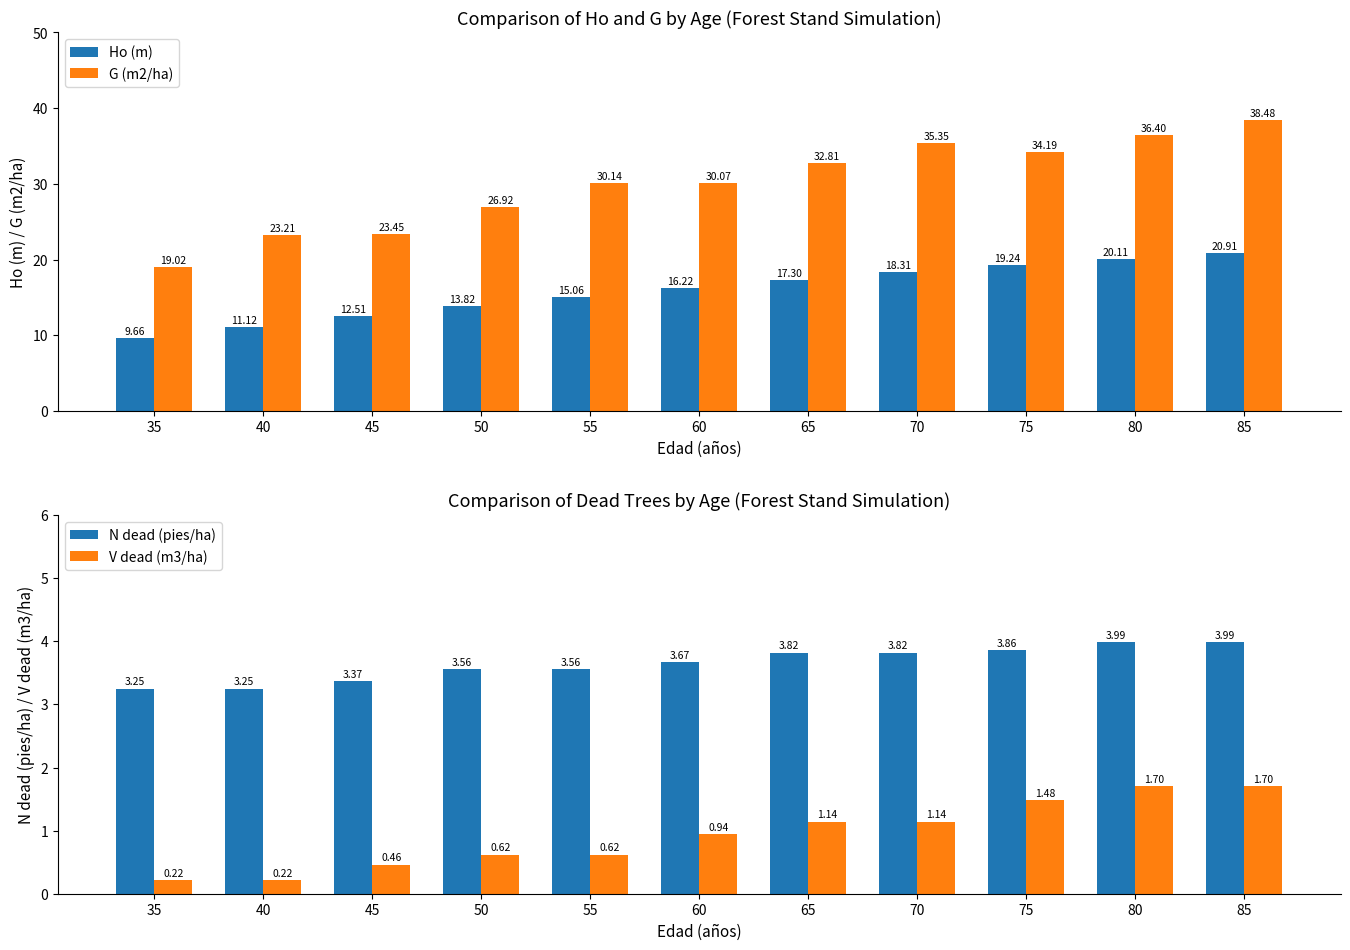

What is the sum of all Ho (m) values?

174.3